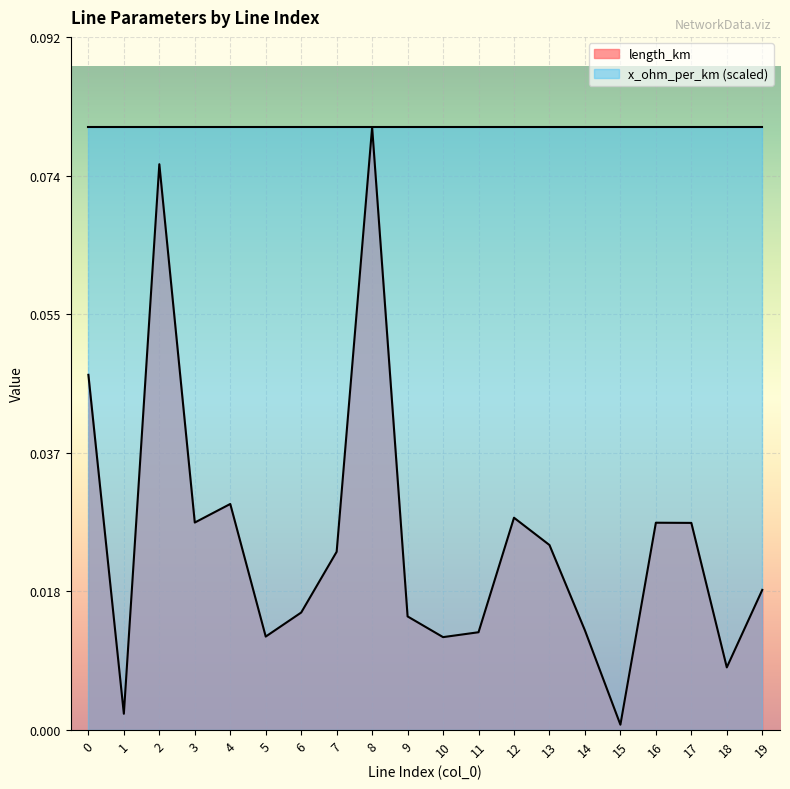

List the labels in order of value, largest first.

8, 2, 0, 4, 12, 3, 16, 17, 13, 7, 19, 6, 9, 14, 11, 5, 10, 18, 1, 15